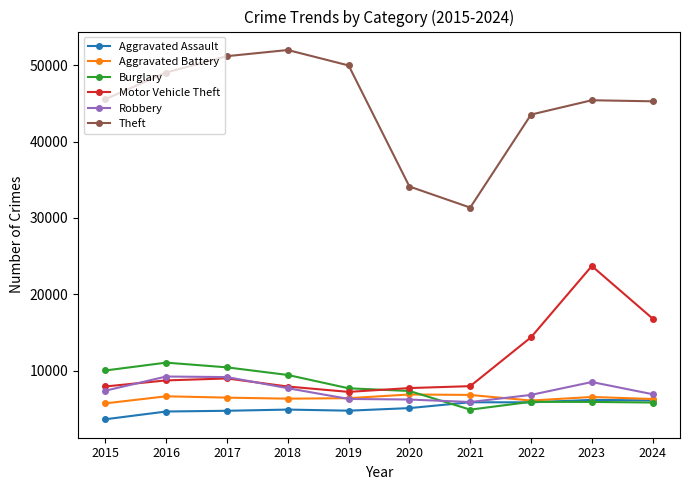

What is the highest value of the Aggravated Battery series?

6868